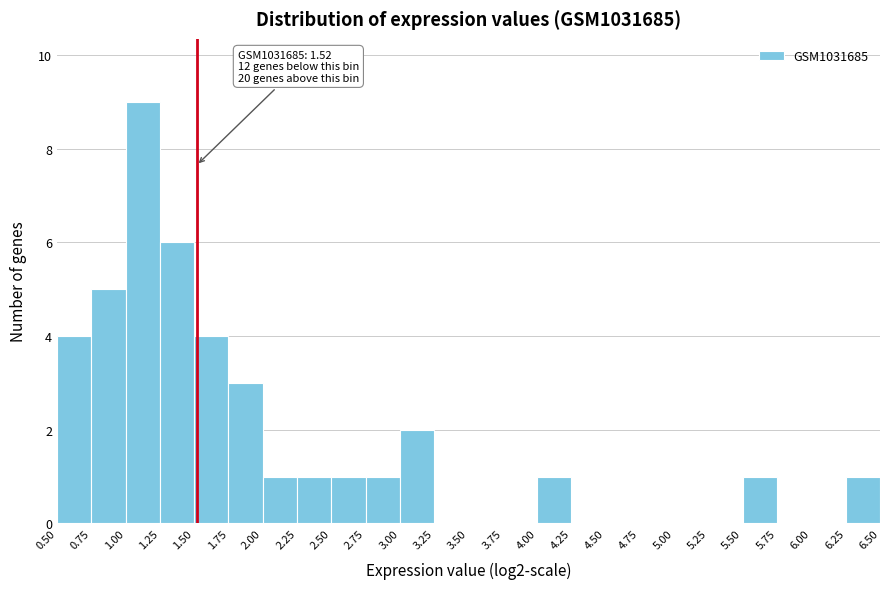

Over which range of the x-axis is the bar tallest?

1.00 to 1.25